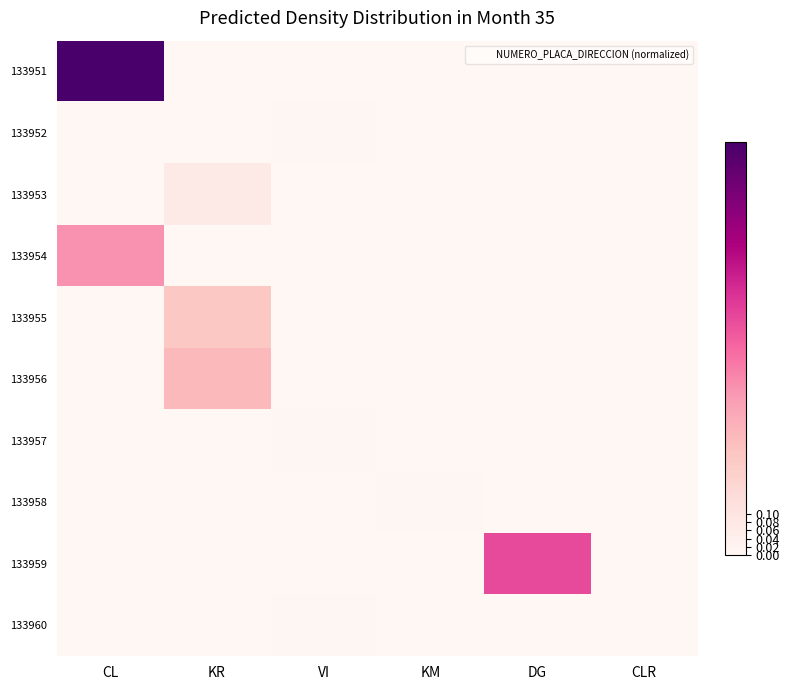

Reading left to right, what are all the values shown in this chart?

133951: CL=1.0	KR=0.0	VI=0.0	KM=0.0	DG=0.0	CLR=0.0
133952: CL=0.0	KR=0.0	VI=0.0	KM=0.0	DG=0.0	CLR=0.0
133953: CL=0.0	KR=0.1	VI=0.0	KM=0.0	DG=0.0	CLR=0.0
133954: CL=0.4	KR=0.0	VI=0.0	KM=0.0	DG=0.0	CLR=0.0
133955: CL=0.0	KR=0.2	VI=0.0	KM=0.0	DG=0.0	CLR=0.0
133956: CL=0.0	KR=0.3	VI=0.0	KM=0.0	DG=0.0	CLR=0.0
133957: CL=0.0	KR=0.0	VI=0.0	KM=0.0	DG=0.0	CLR=0.0
133958: CL=0.0	KR=0.0	VI=0.0	KM=0.0	DG=0.0	CLR=0.0
133959: CL=0.0	KR=0.0	VI=0.0	KM=0.0	DG=0.6	CLR=0.0
133960: CL=0.0	KR=0.0	VI=0.0	KM=0.0	DG=0.0	CLR=0.0